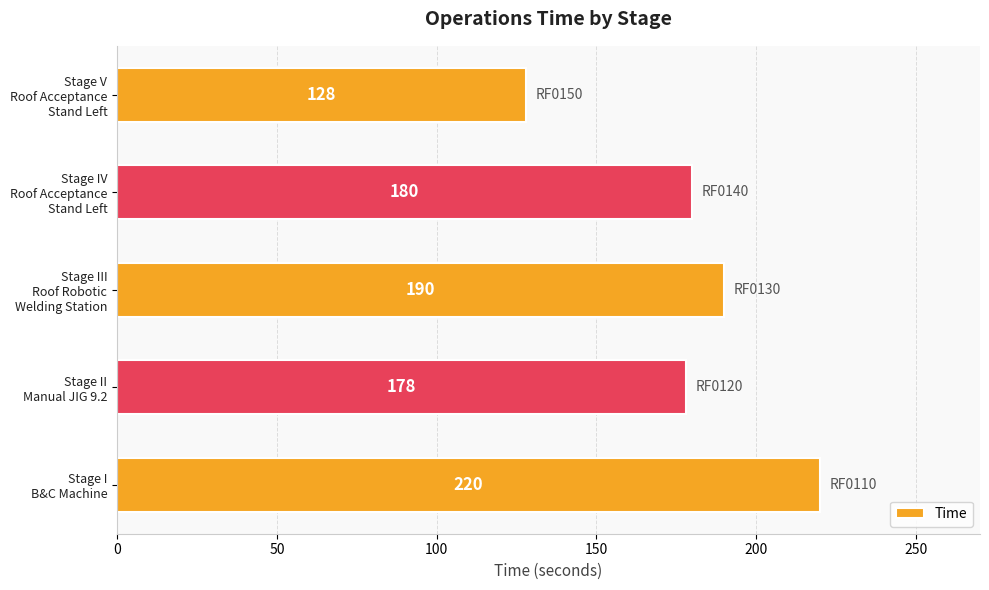

What is the sum of all values?

896